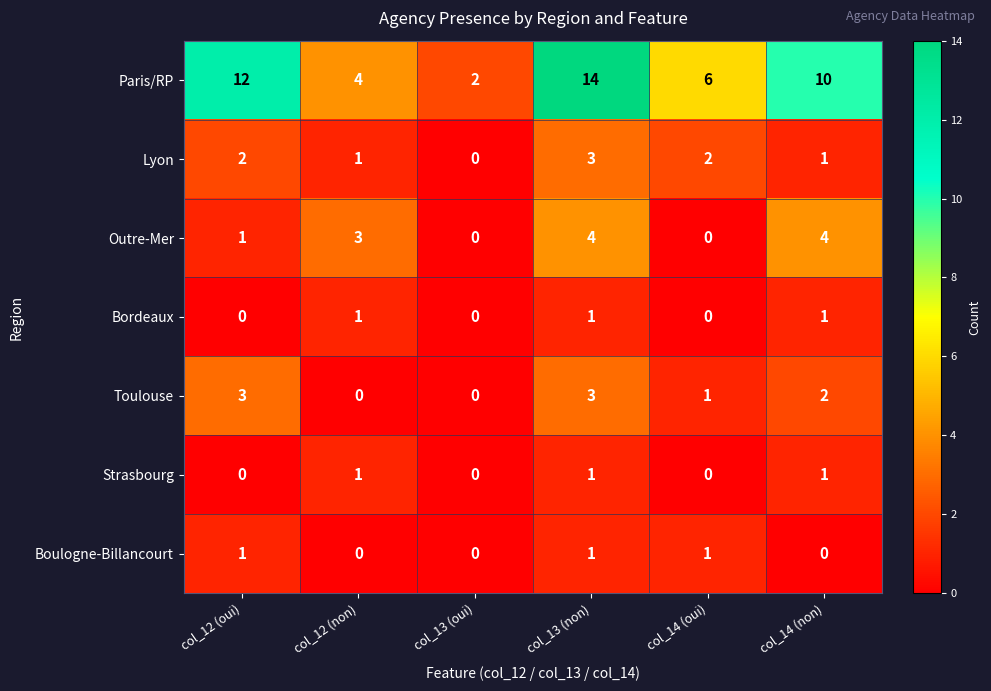

Where is Outre-Mer nearest to the value 2?

col_12 (oui)